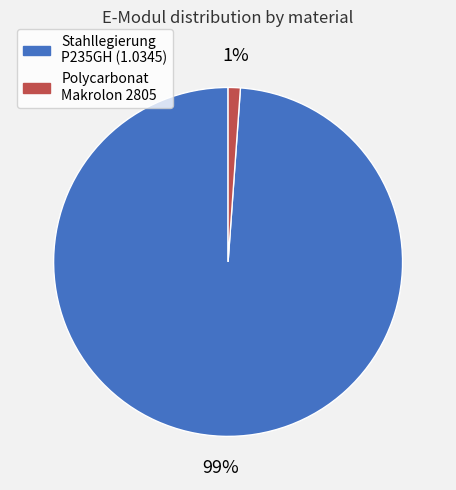

Rank the categories by value from lowest to highest.

Polycarbonat Makrolon 2805, Stahllegierung P235GH (1.0345)